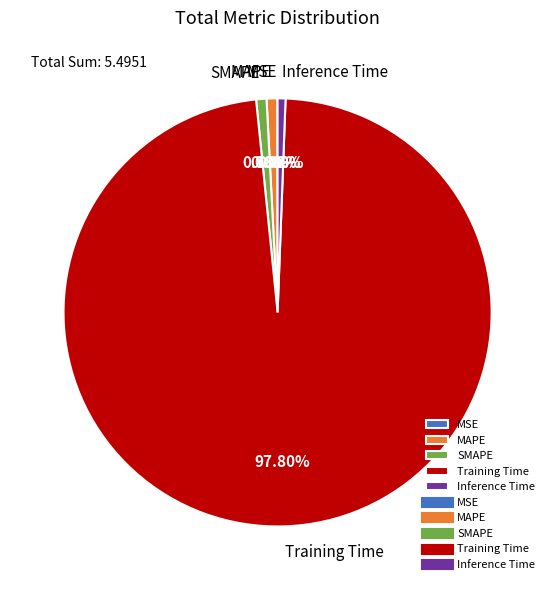

Which category has the biggest portion of the pie?

Training Time